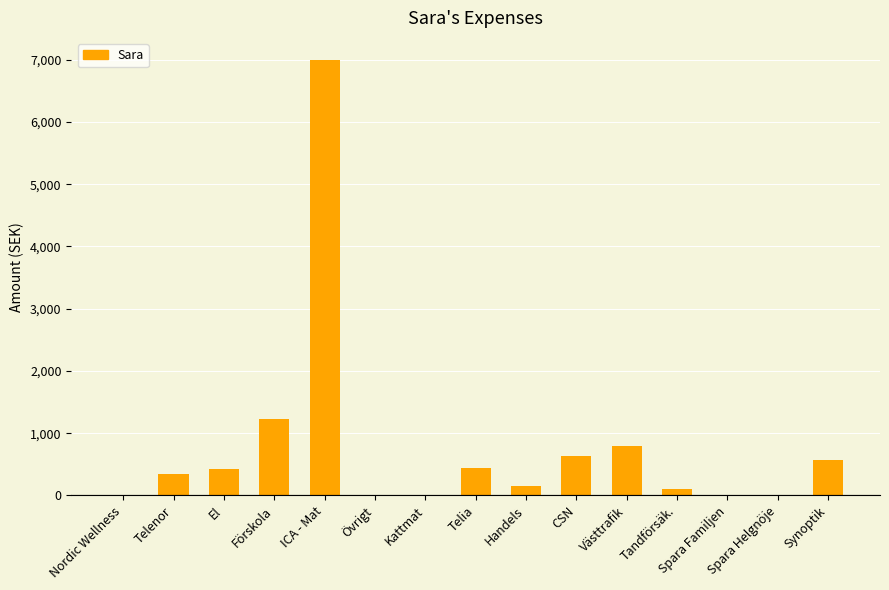

What is the change in value from Handels to Synoptik?

+425